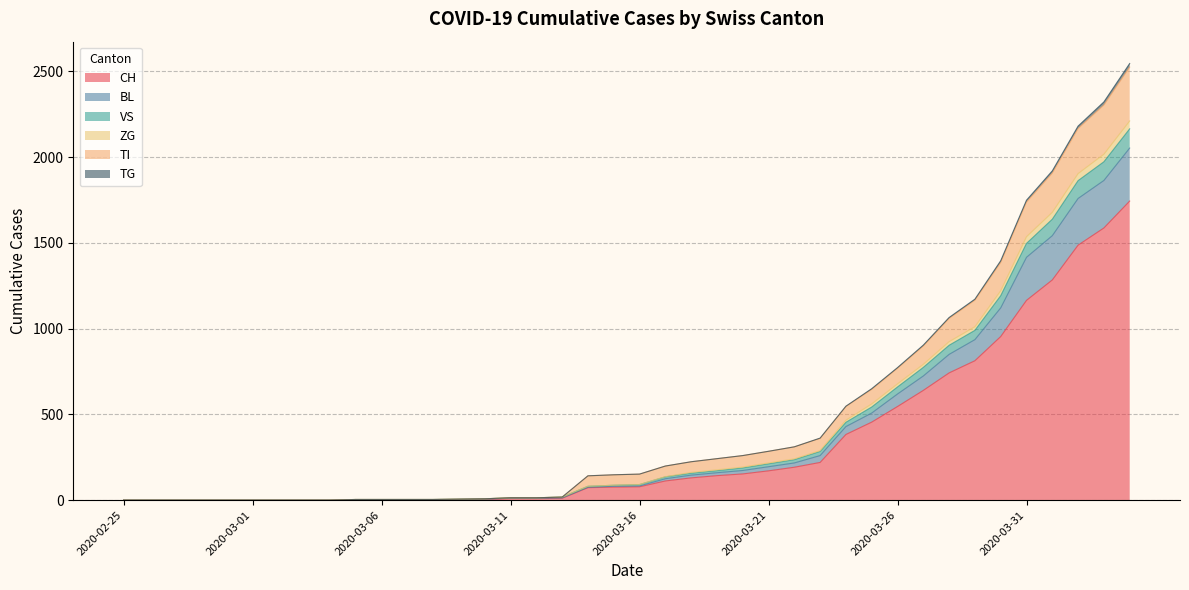

True or false: BL has a value of 61 at 2020-03-19.

False